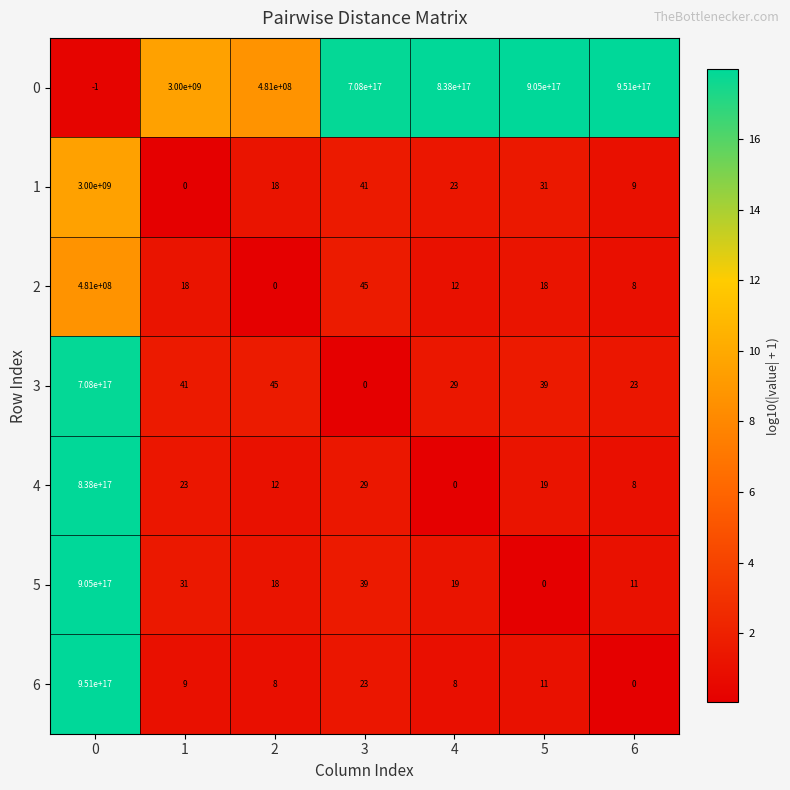

Between 0 and 3, which series saw the biggest shift?

6